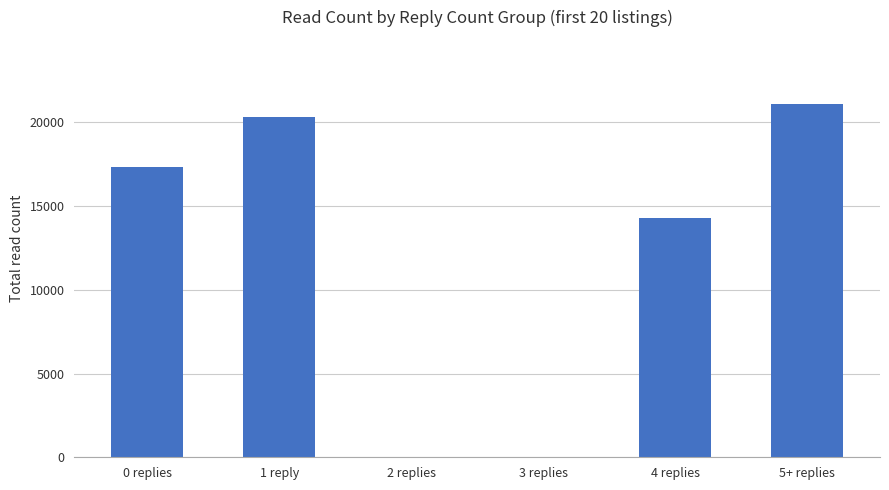

Which label corresponds to the largest value in the chart?

5+ replies